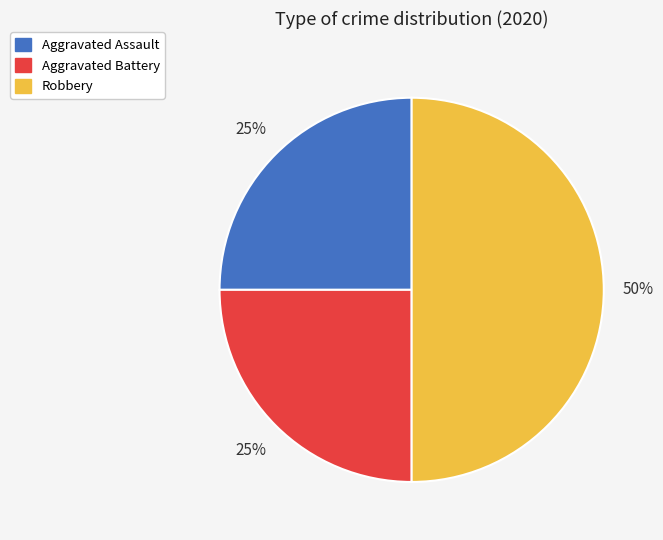

Do Aggravated Battery and Robbery together represent more than half of the pie?

Yes